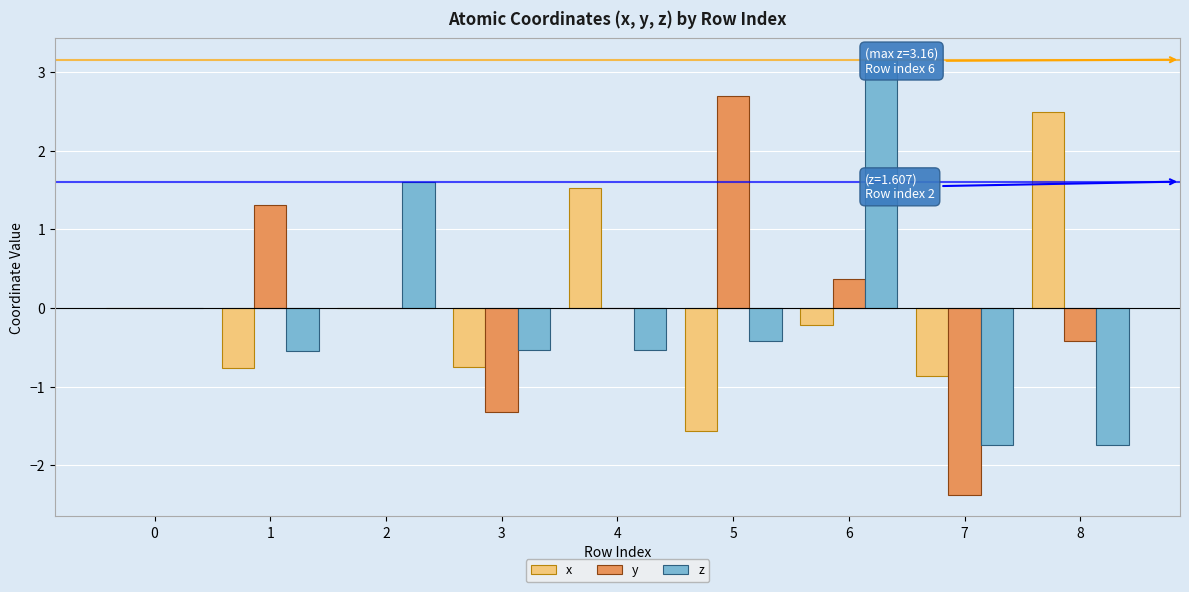

Is the value of y at 0 greater than the value of z at 1?

Yes